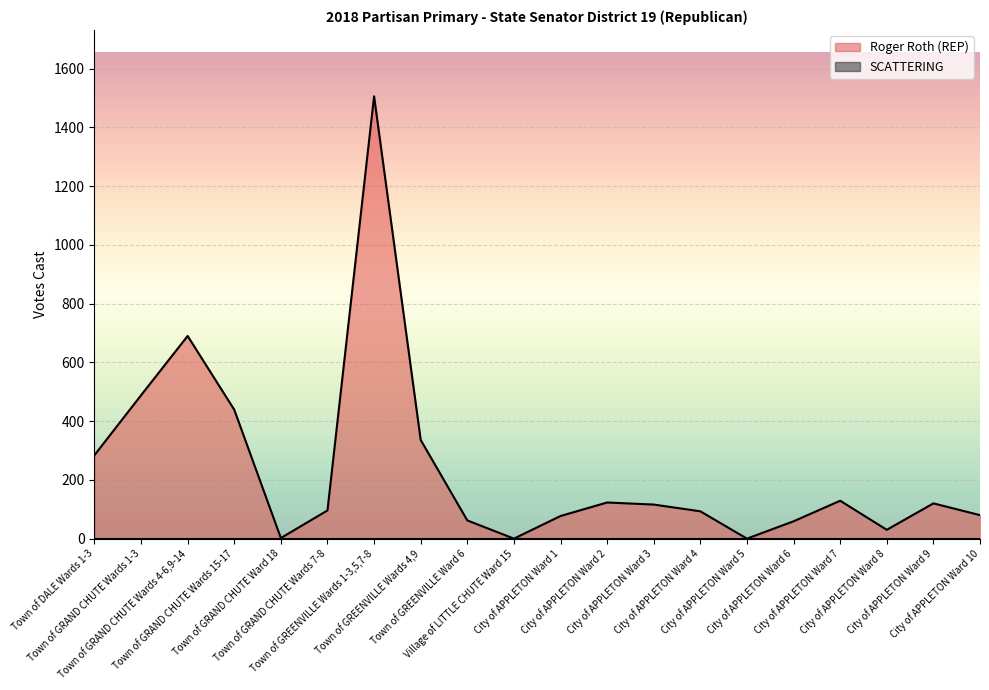

Reading left to right, list all the values displayed in this chart.

Town of DALE Wards 1-3=284	Town of GRAND CHUTE Wards 1-3=488	Town of GRAND CHUTE Wards 4-6,9-14=690	Town of GRAND CHUTE Wards 15-17=439	Town of GRAND CHUTE Ward 18=2	Town of GRAND CHUTE Wards 7-8=96	Town of GREENVILLE Wards 1-3,5,7-8=1506	Town of GREENVILLE Wards 4,9=336	Town of GREENVILLE Ward 6=62	Village of LITTLE CHUTE Ward 15=0	City of APPLETON Ward 1=77	City of APPLETON Ward 2=123	City of APPLETON Ward 3=116	City of APPLETON Ward 4=93	City of APPLETON Ward 5=0	City of APPLETON Ward 6=59	City of APPLETON Ward 7=129	City of APPLETON Ward 8=30	City of APPLETON Ward 9=120	City of APPLETON Ward 10=80